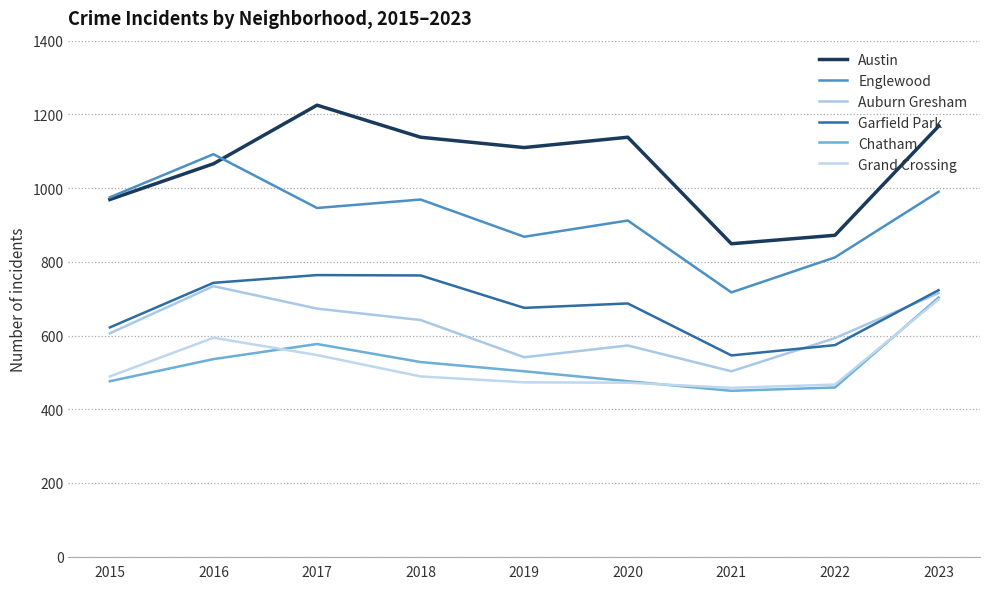

Is the value of Auburn Gresham at 2017 greater than the value of Grand Crossing at 2015?

Yes